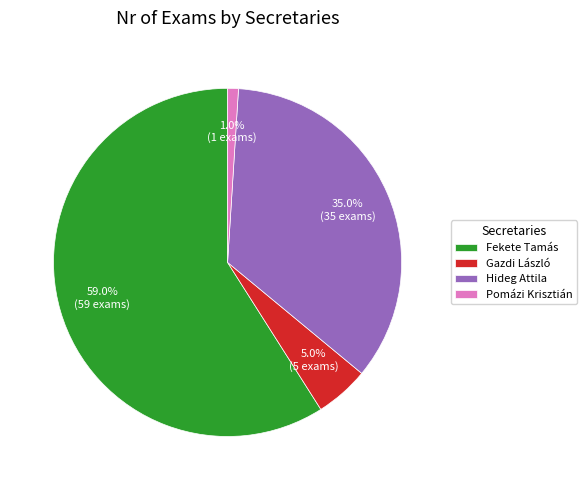

Approximately how many times larger is the value at Hideg Attila compared to Pomázi Krisztián?

35.0